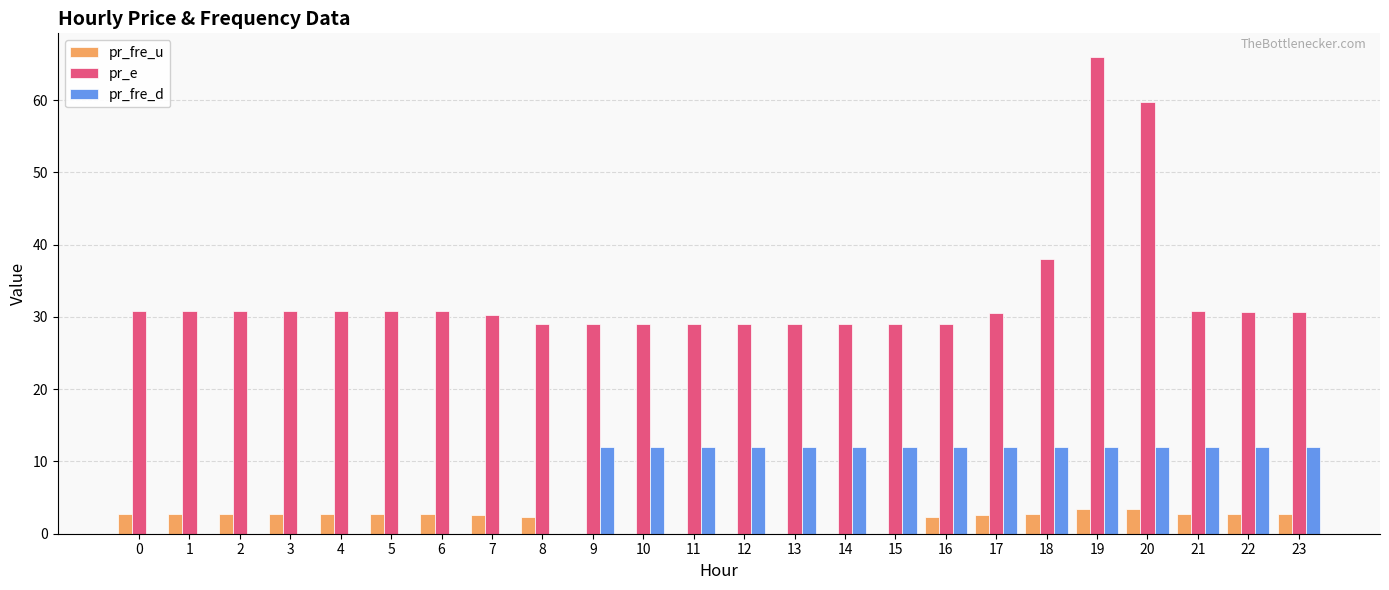

Is the value of pr_fre_d at 12 greater than the value of pr_e at 18?

No